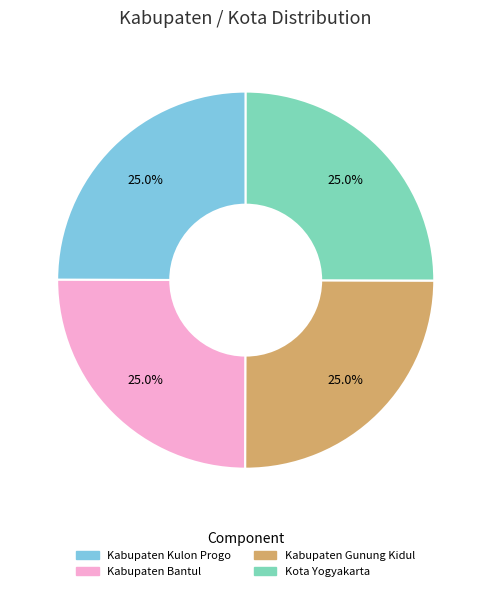

What is the ratio of the value at Kabupaten Gunung Kidul to the value at Kabupaten Bantul?

1.0